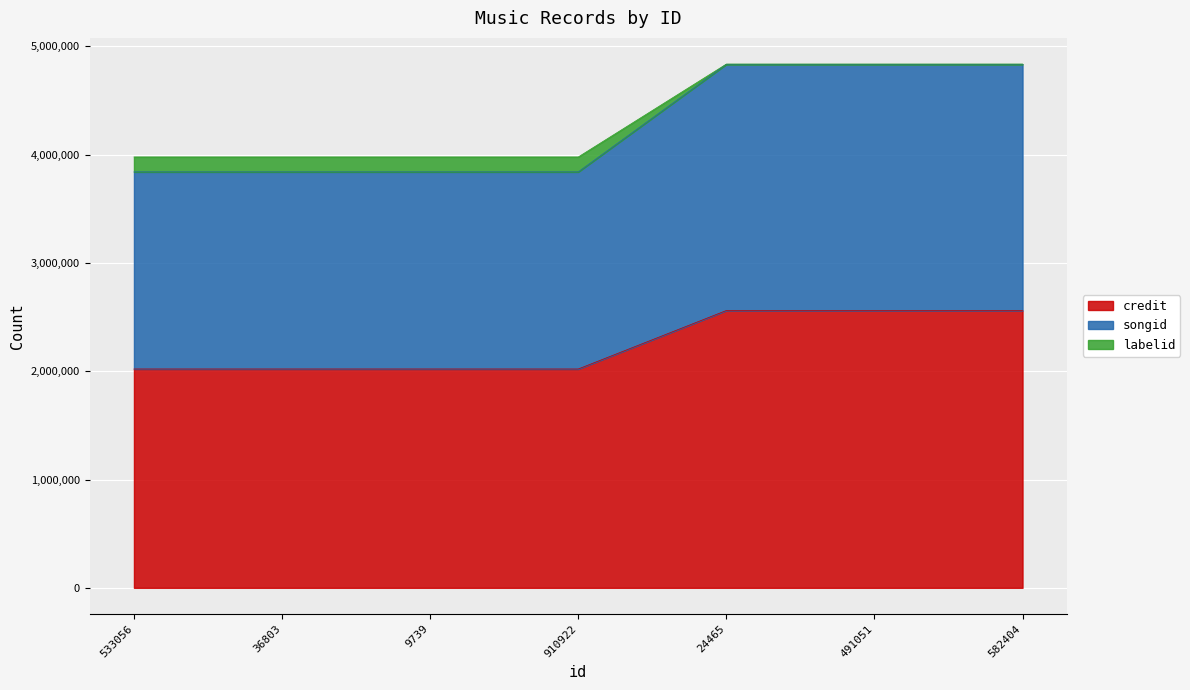

What is the difference between the highest and lowest values at 9739?

1957888